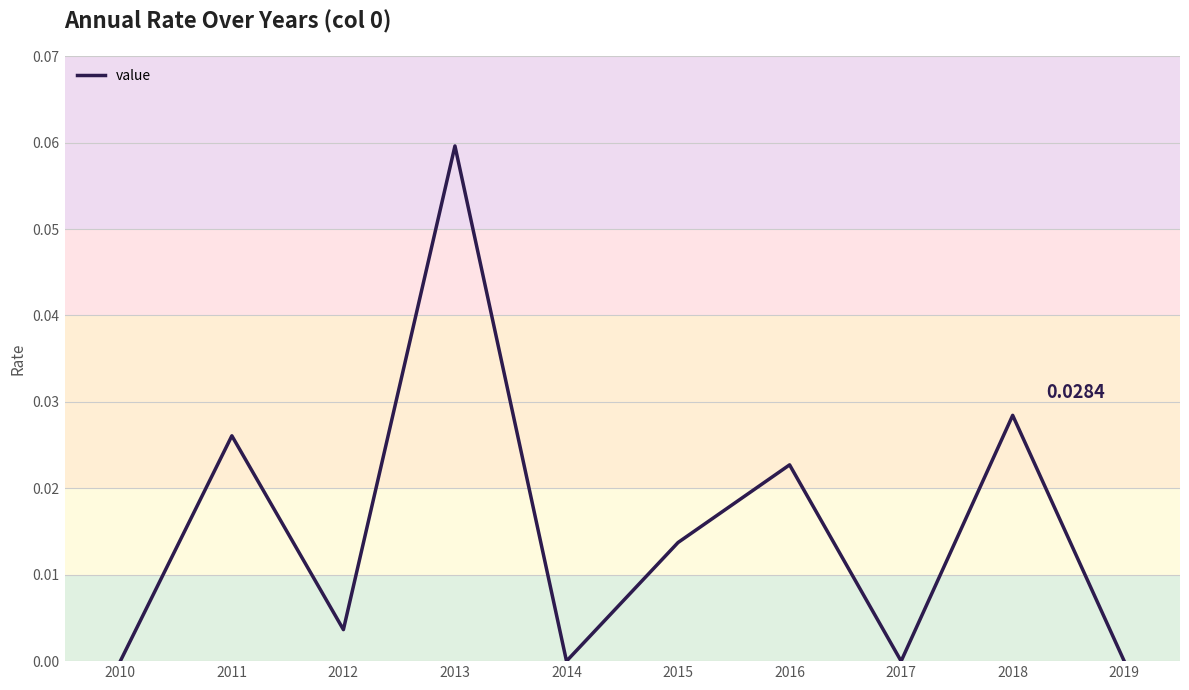

Does the chart have visible grid lines?

Yes